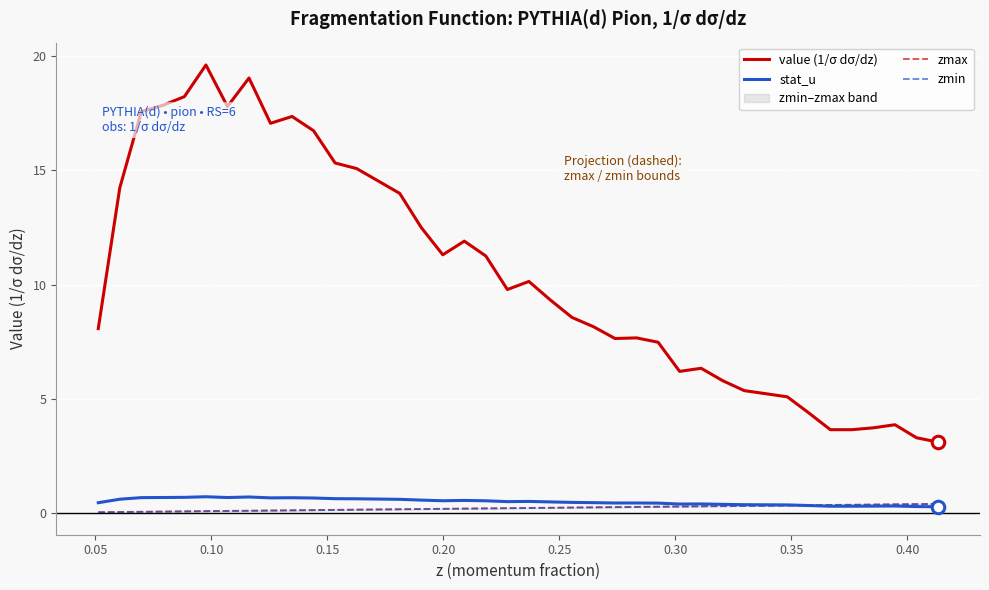

True or false: stat_u and value (1/σ dσ/dz) cross at least once.

False